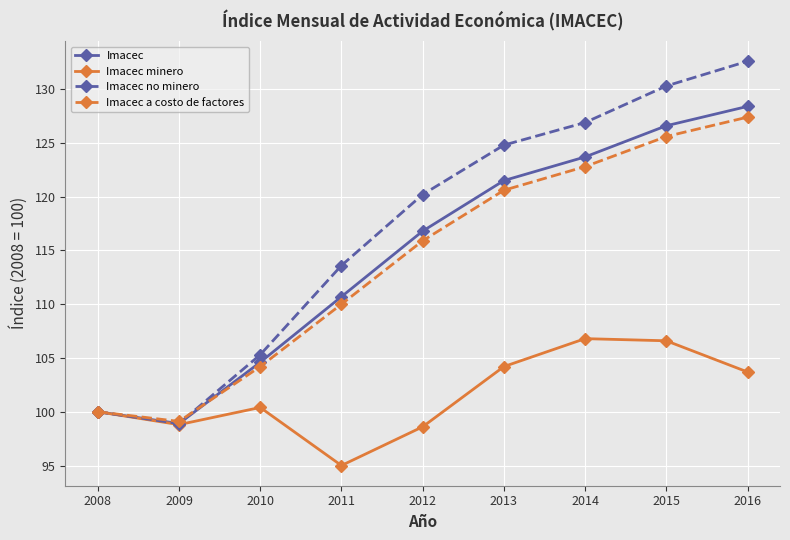

What is the value of the Imacec no minero point at the 4th from the left?

113.6